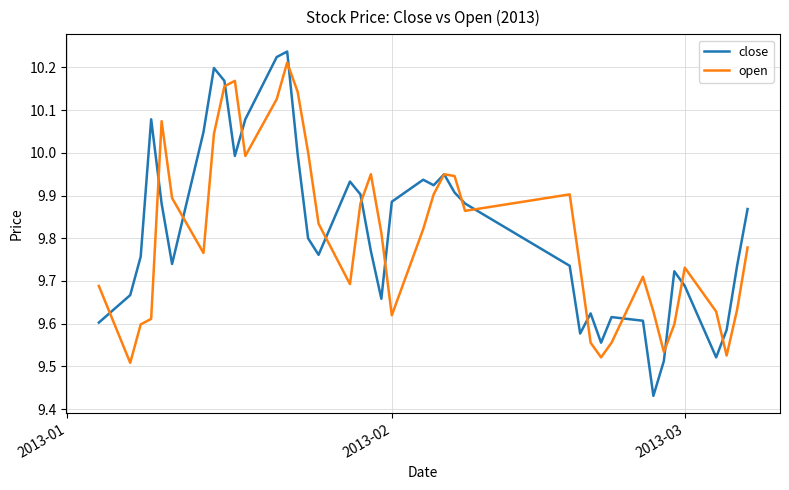

Which series has the widest spread of values?

close